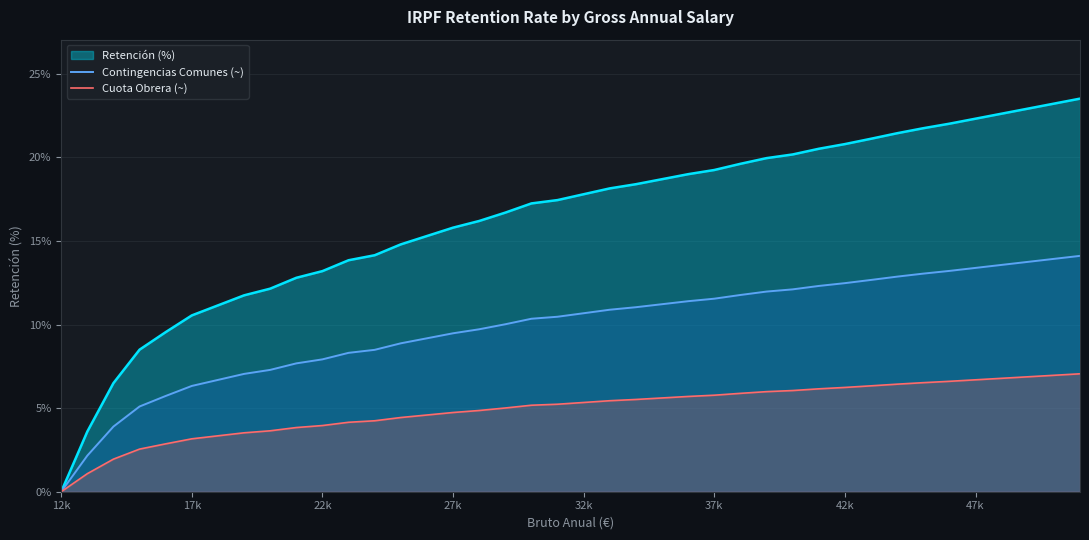

What is the maximum value for Cuota Obrera (~)?

7.1